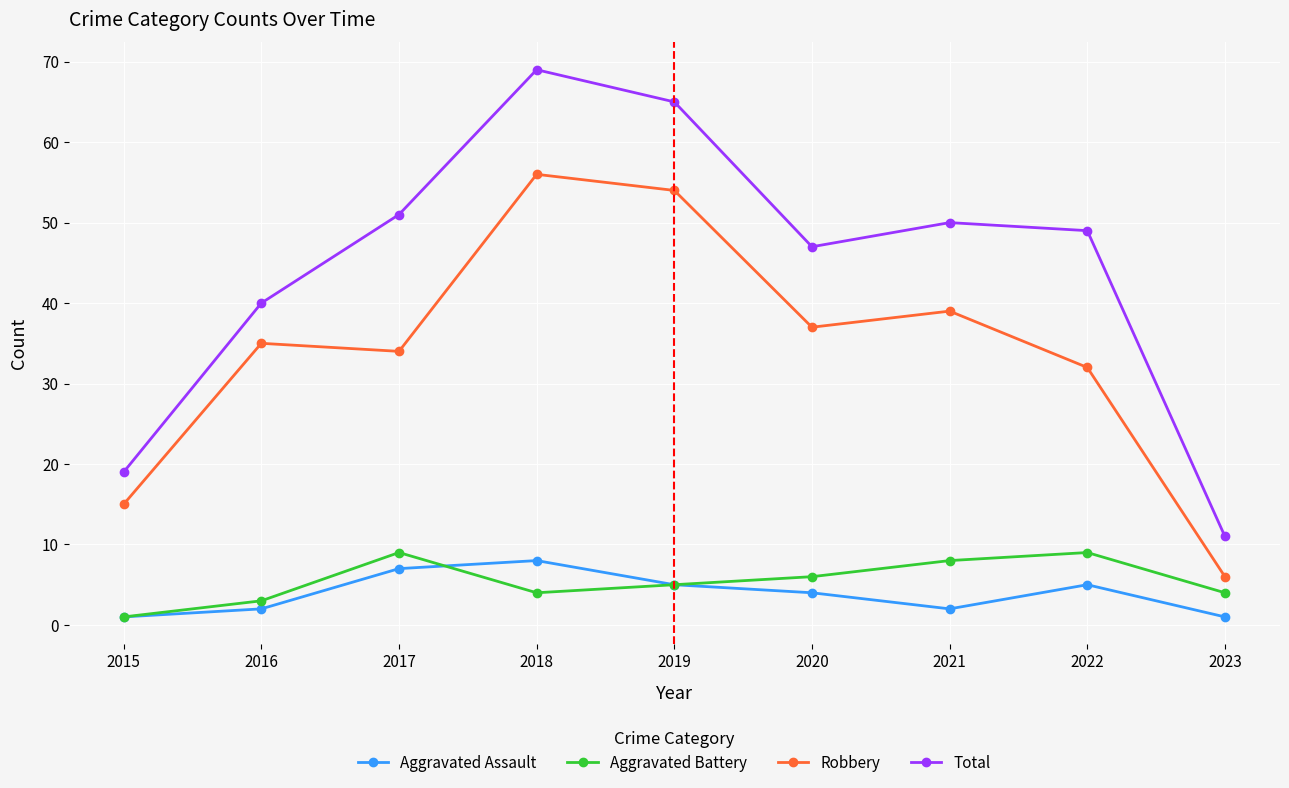

Is it true that Aggravated Assault equals 4 at 2020?

True